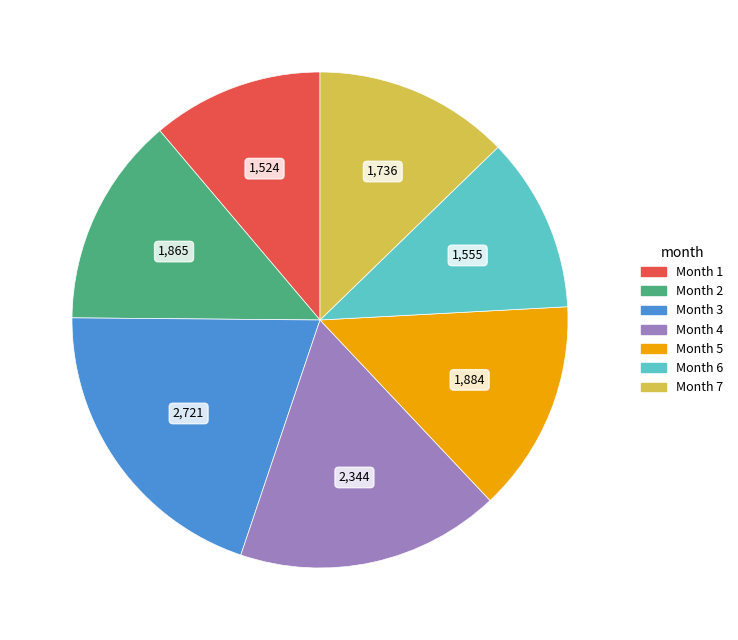

Does any single category account for the majority?

No